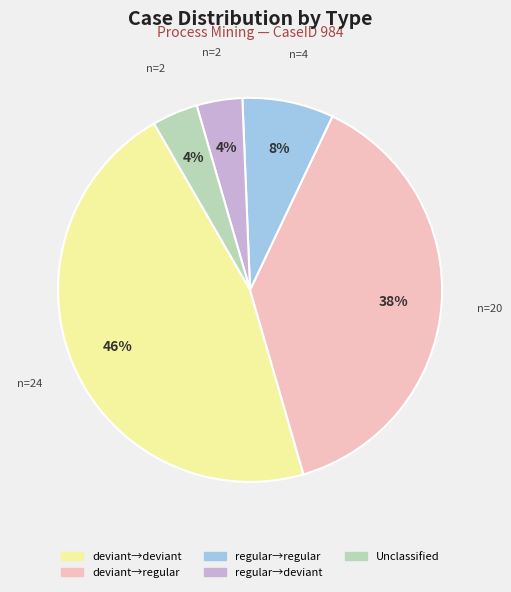

Which has a higher value, Unclassified or deviant→regular?

deviant→regular